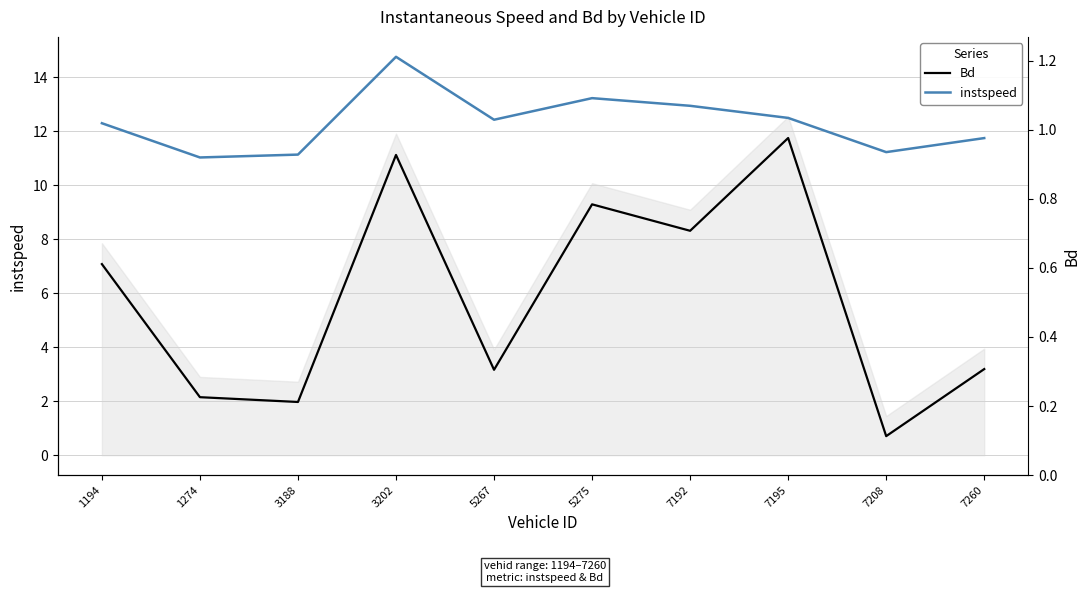

Rank the series by their maximum value, from lowest to highest.

Bd, instspeed